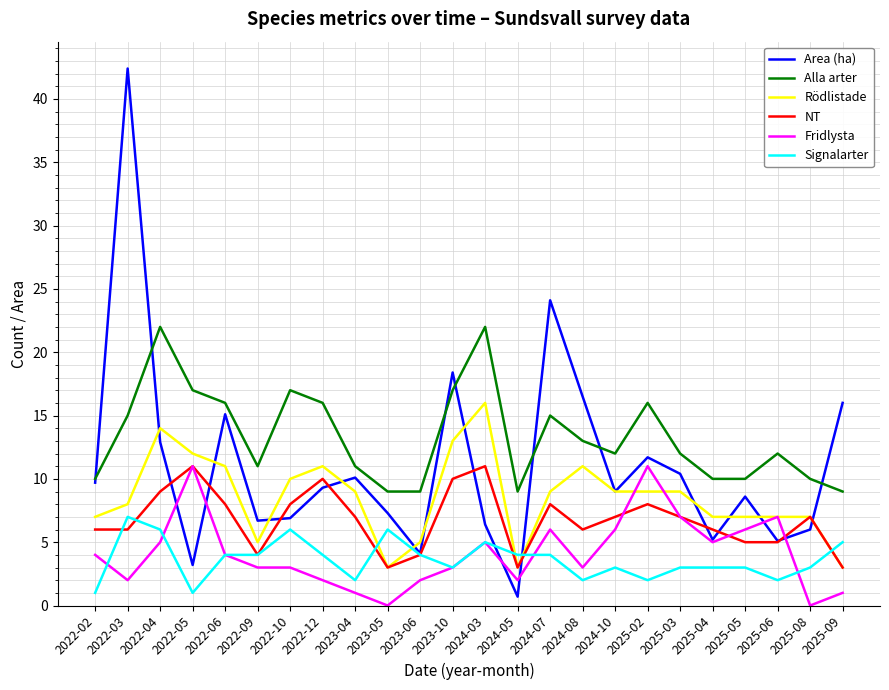

After their last crossing, which series has the higher values: Rödlistade or Fridlysta?

Rödlistade